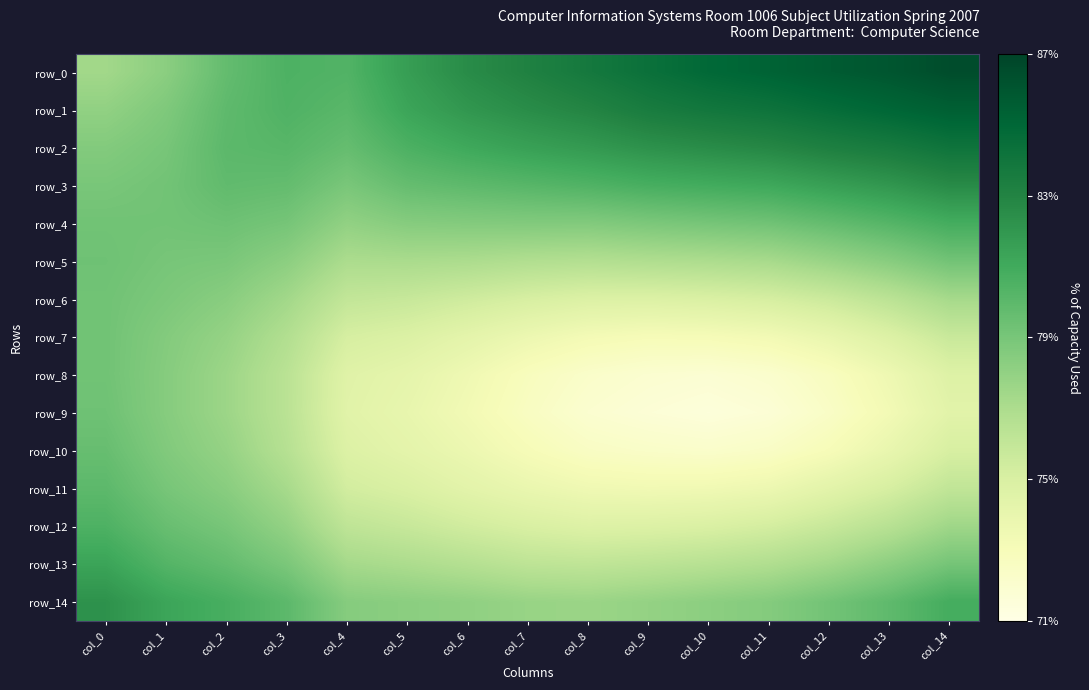

Which series has the widest spread of values?

row_0